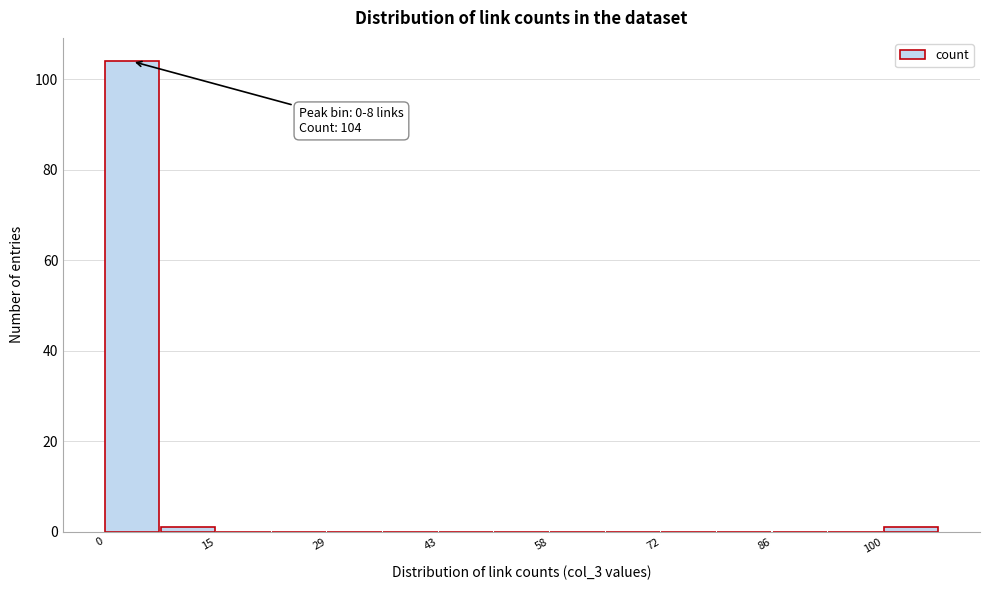

Around what value on the x-axis is the tallest bar? Give the approximate position of its centre, as read against the axis.

4